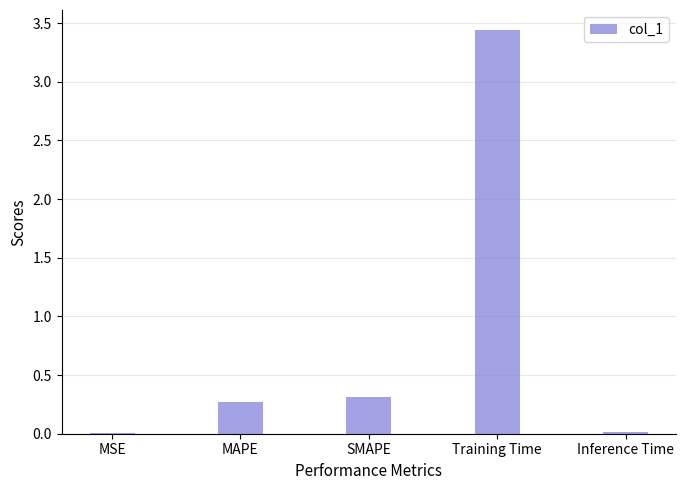

Does the chart contain stacked bars?

No